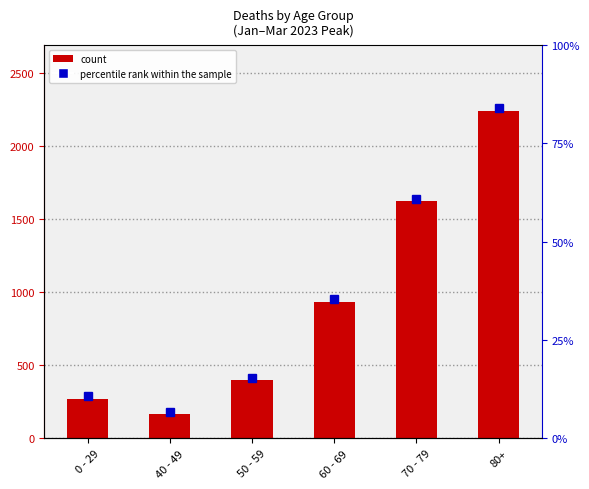

What is the minimum value shown in the chart?

164